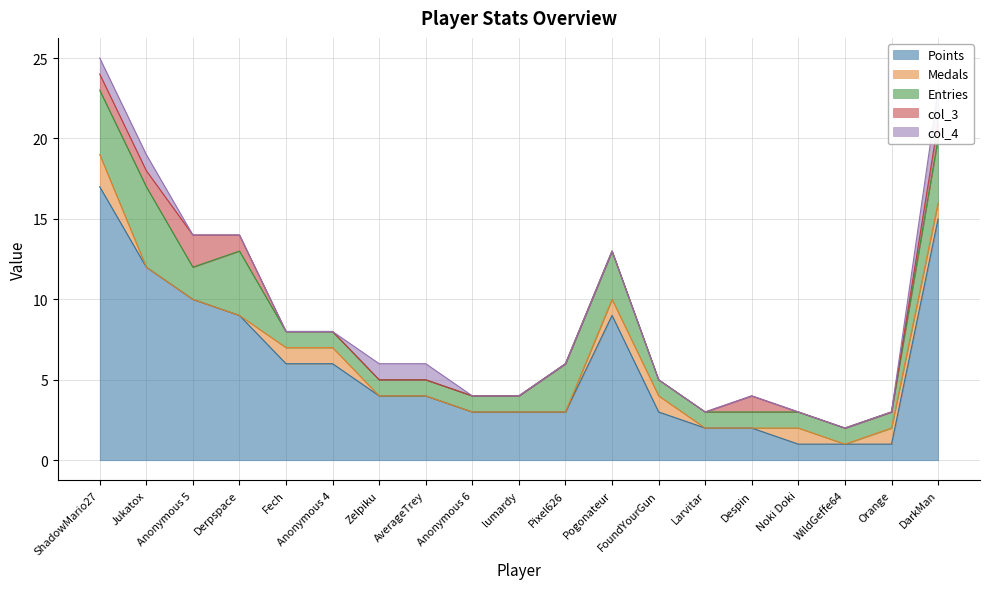

Reading right to left, list all the values displayed in this chart.

Points: 15	1	1	1	2	2	3	9	3	3	3	4	4	6	6	9	10	12	17
Medals: 1	1	0	1	0	0	1	1	0	0	0	0	0	1	1	0	0	0	2
Entries: 4	1	1	1	1	1	1	3	3	1	1	1	1	1	1	4	2	5	4
col_3: 1	0	0	0	1	0	0	0	0	0	0	0	0	0	0	1	2	1	1
col_4: 2	0	0	0	0	0	0	0	0	0	0	1	1	0	0	0	0	1	1